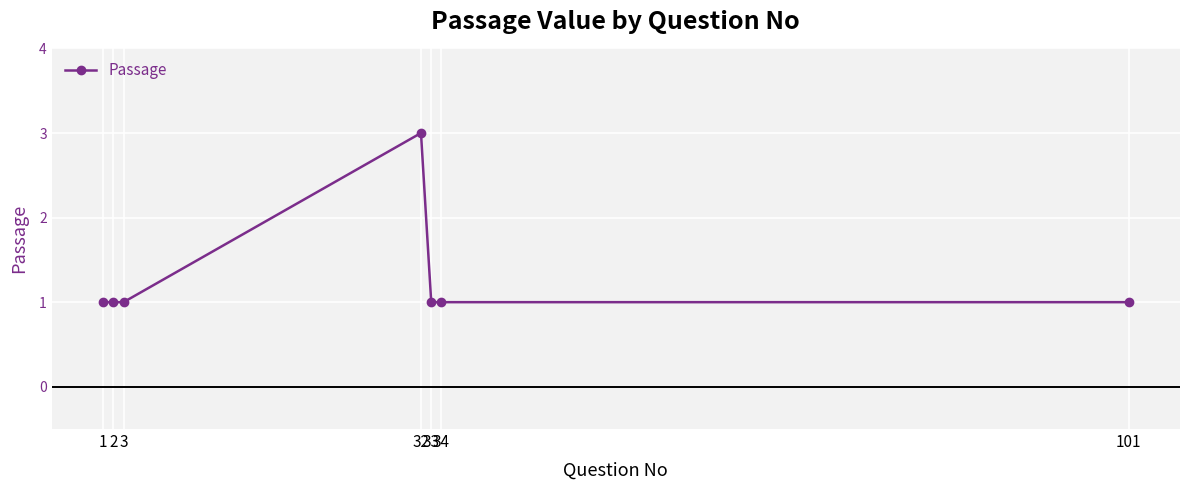

Is it true that the value at 1 is 1?

True